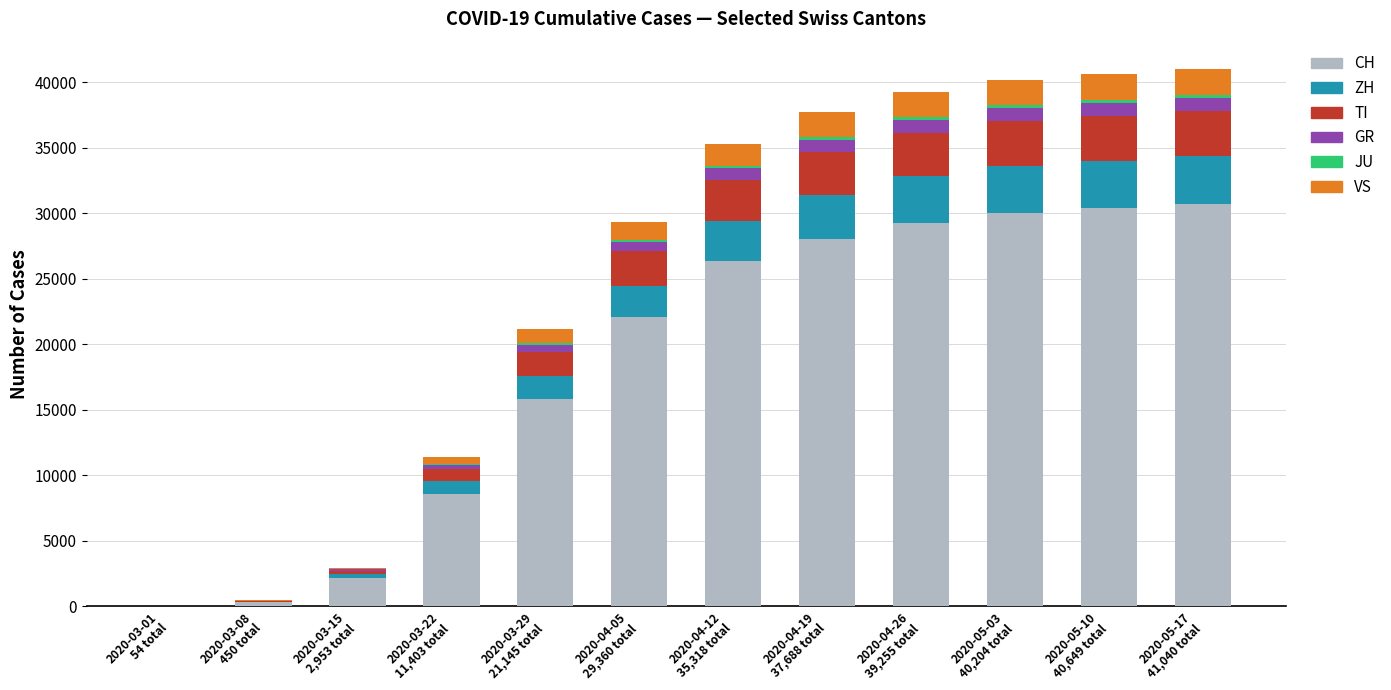

What is the maximum value for CH?

30697